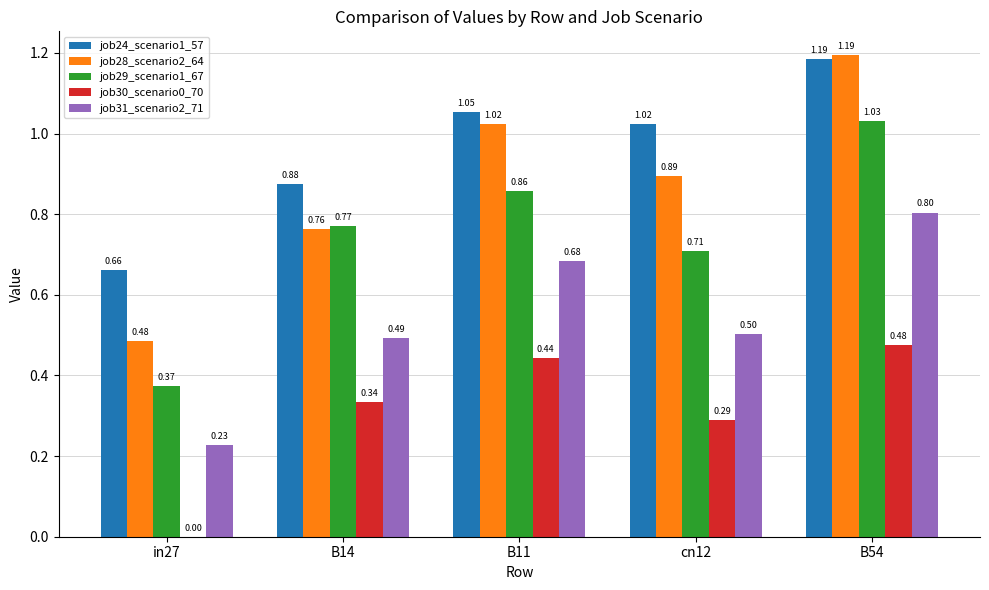

Where is job28_scenario2_64 nearest to the value 0?

in27